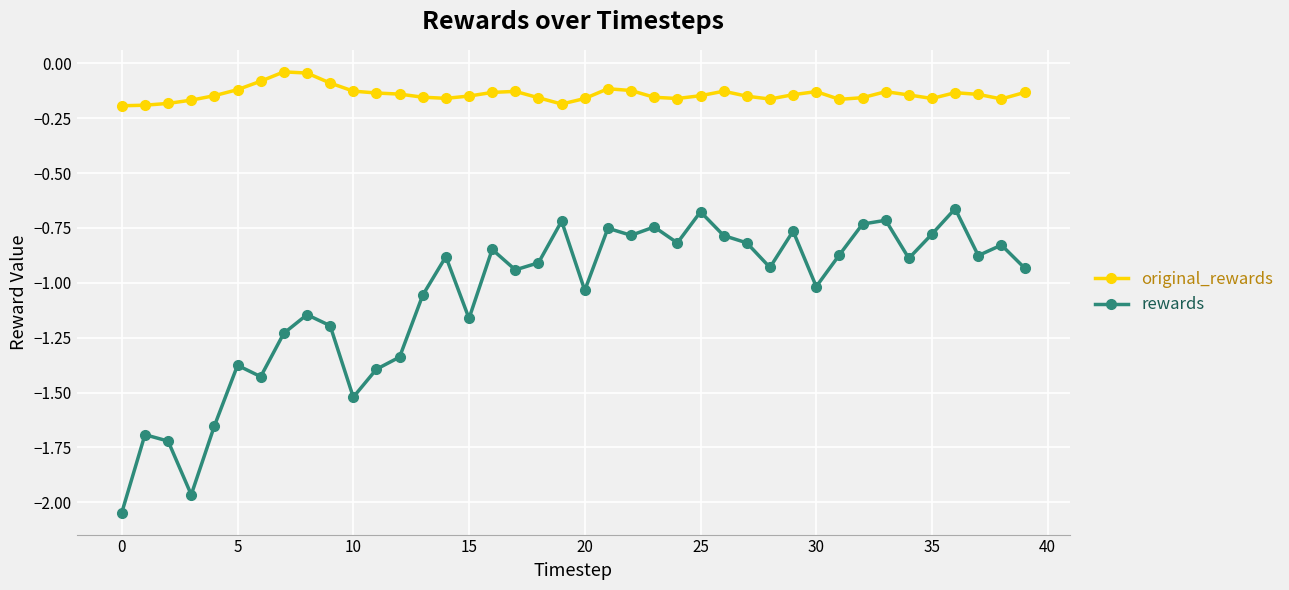

How many distinct data groups are displayed?

2